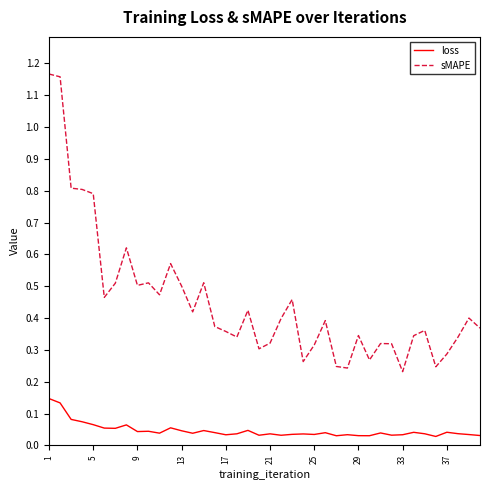

True or false: loss and sMAPE cross at least once.

False